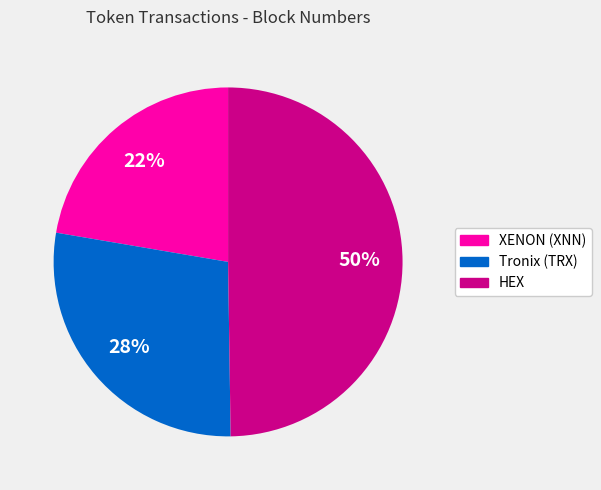

Which category has the biggest portion of the pie?

HEX